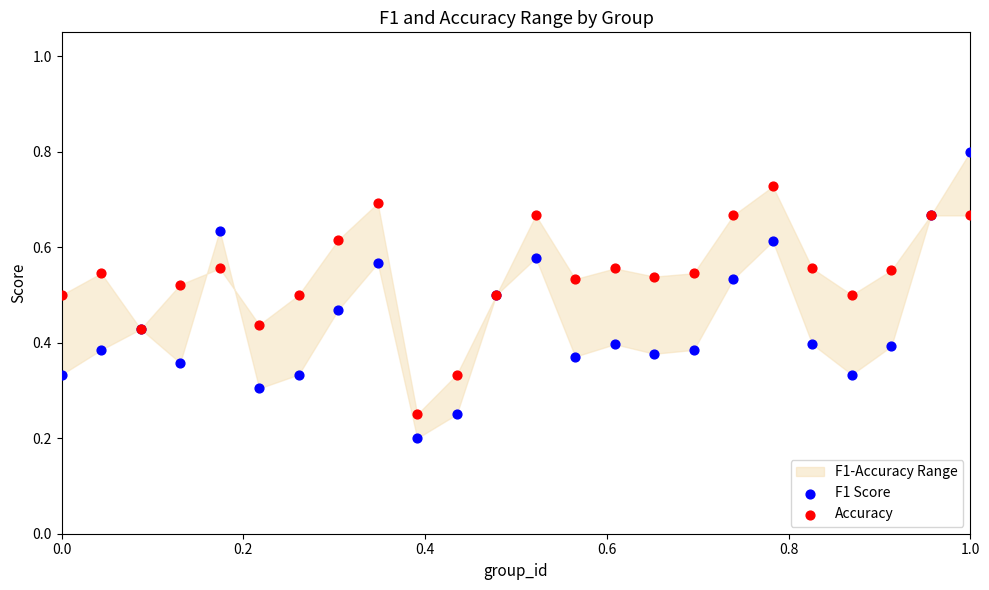

Which series reaches the minimum Y coordinate?

F1 Score